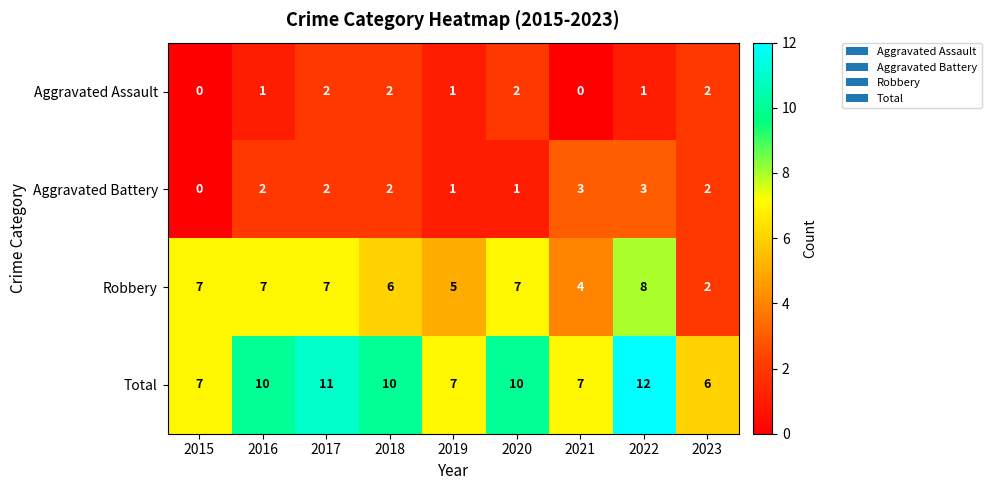

Between 2015 and 2016, which series saw the biggest shift?

Total